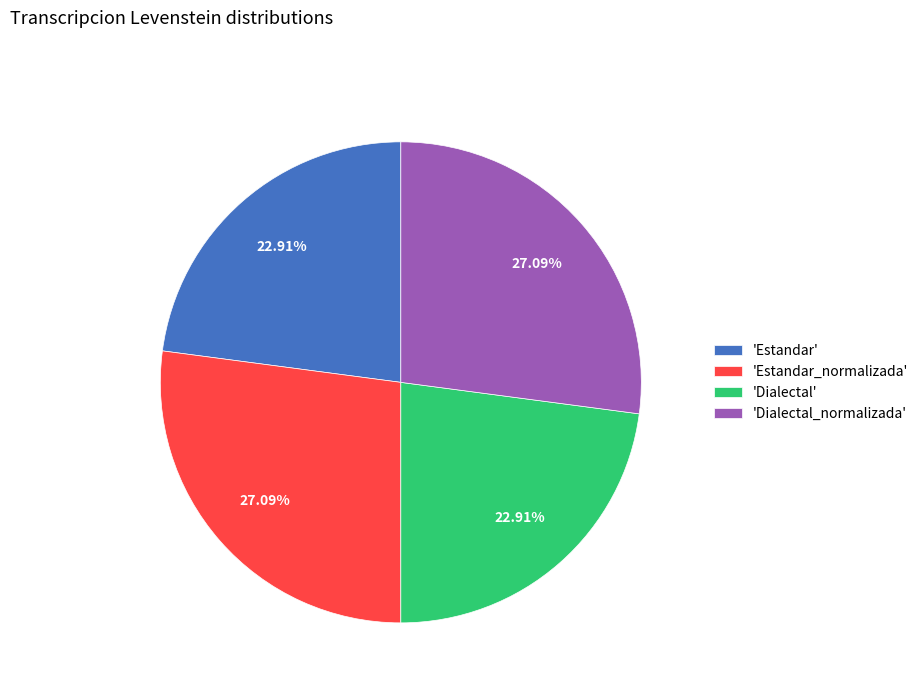

Approximately how many times larger is the value at 'Estandar' compared to 'Estandar_normalizada'?

0.8